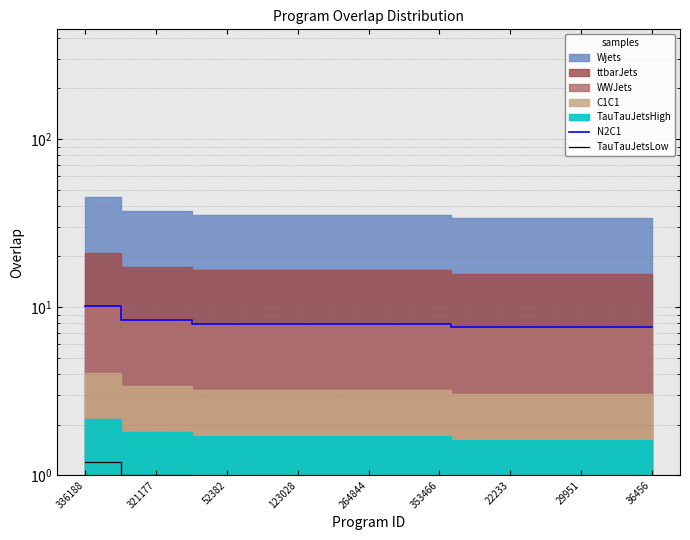

True or false: TauTauJetsLow and N2C1 cross at least once.

False